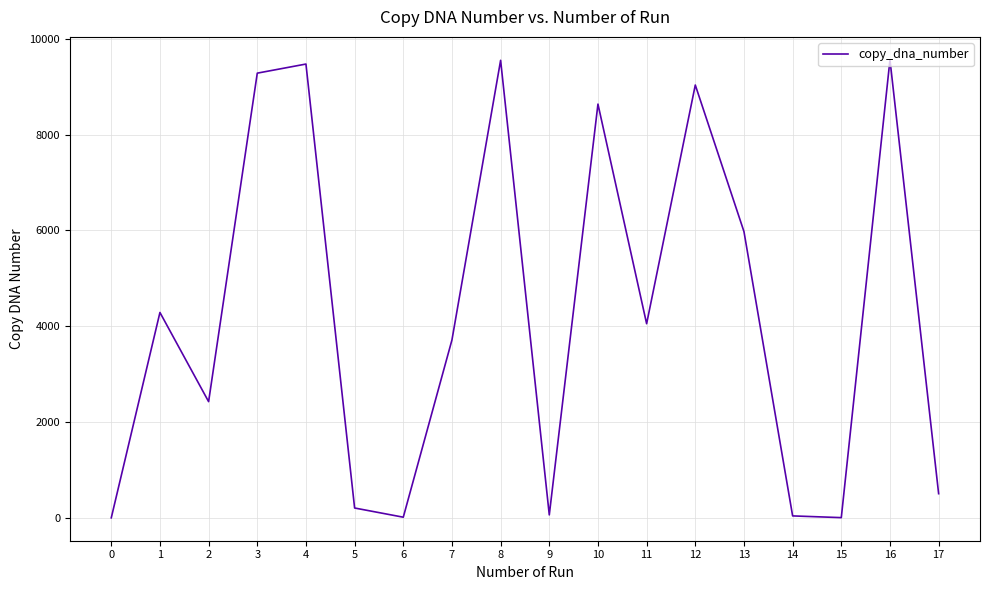

The value at 2 is 2426. True or false?

True